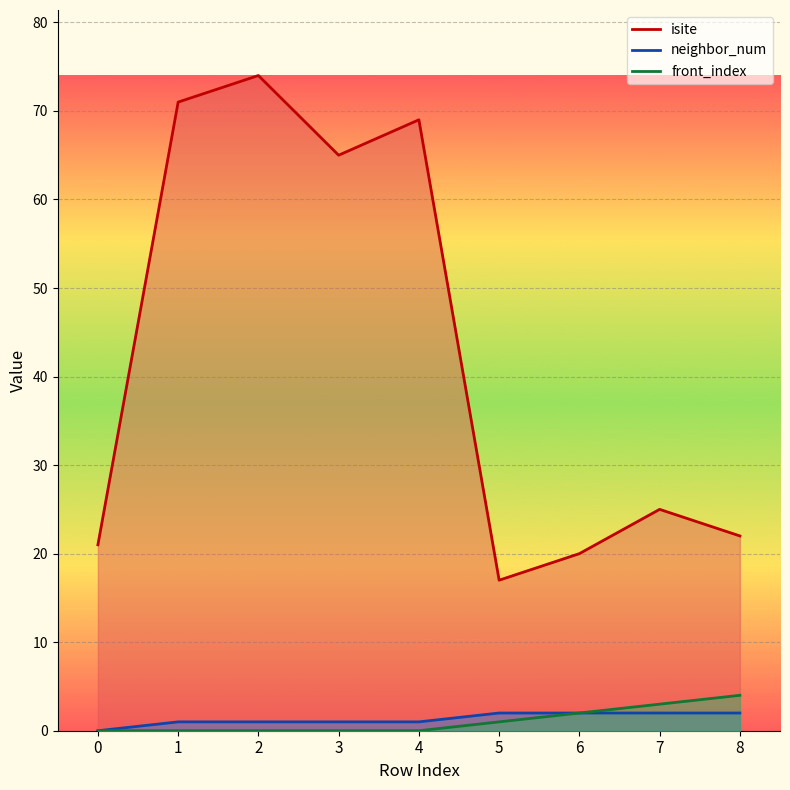

How many data points in front_index are above 0?

4